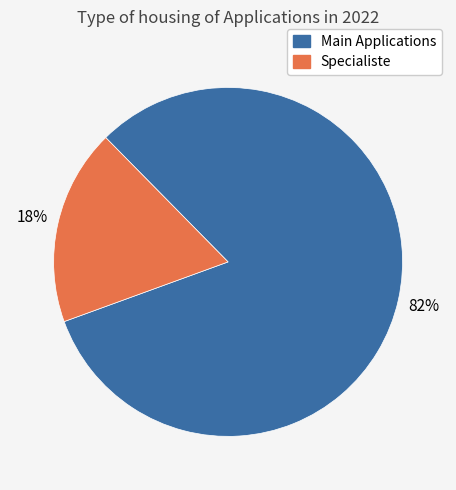

To the nearest percent, what is the difference between the largest and smallest slice percentages?

64%